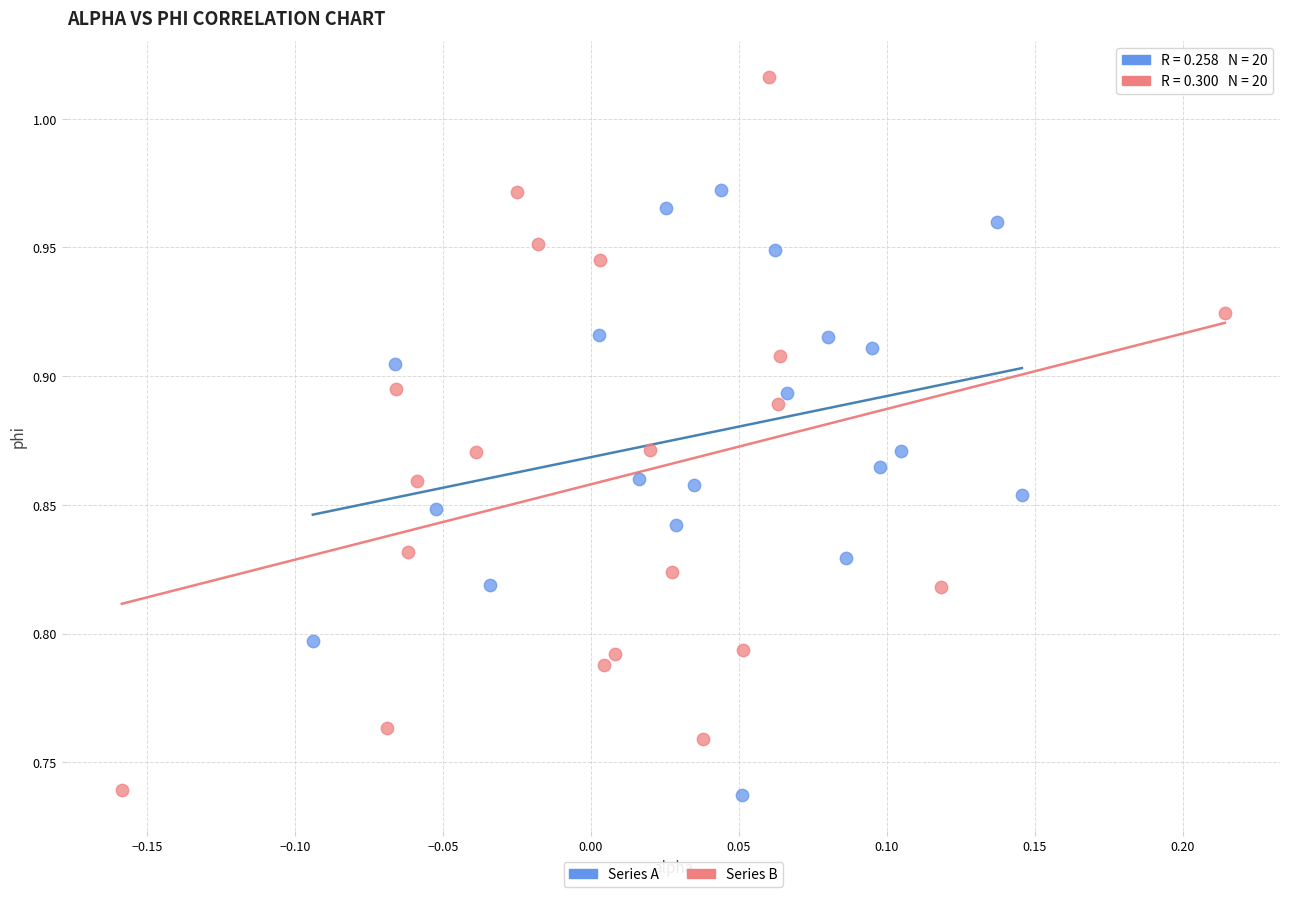

Which series contains the highest Y value?

Series B